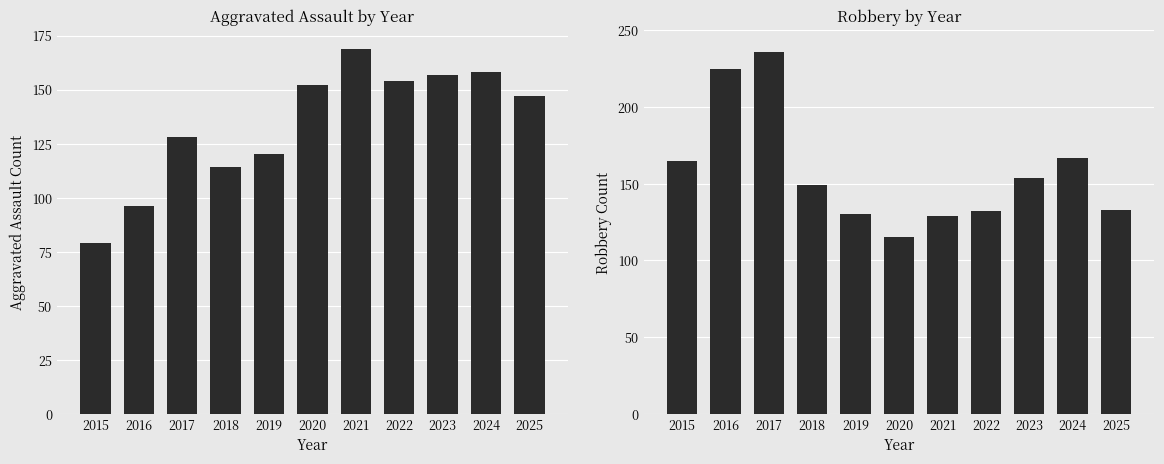

Reading left to right, what are all the values shown in this chart?

Aggravated Assault: 79	96	128	114	120	152	169	154	157	158	147
Robbery: 165	225	236	149	130	115	129	132	154	167	133